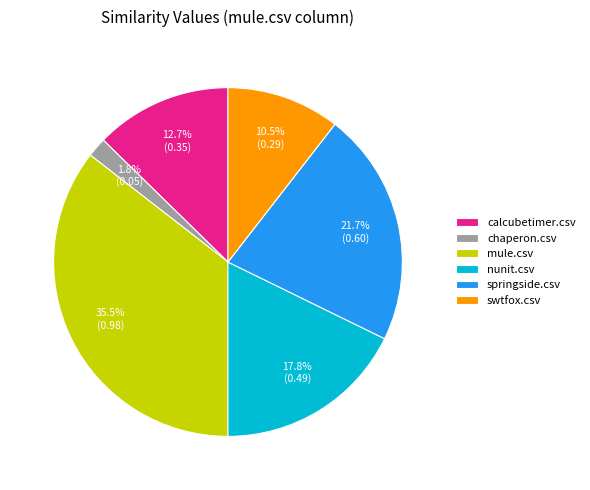

Does swtfox.csv represent more than half of the total?

No